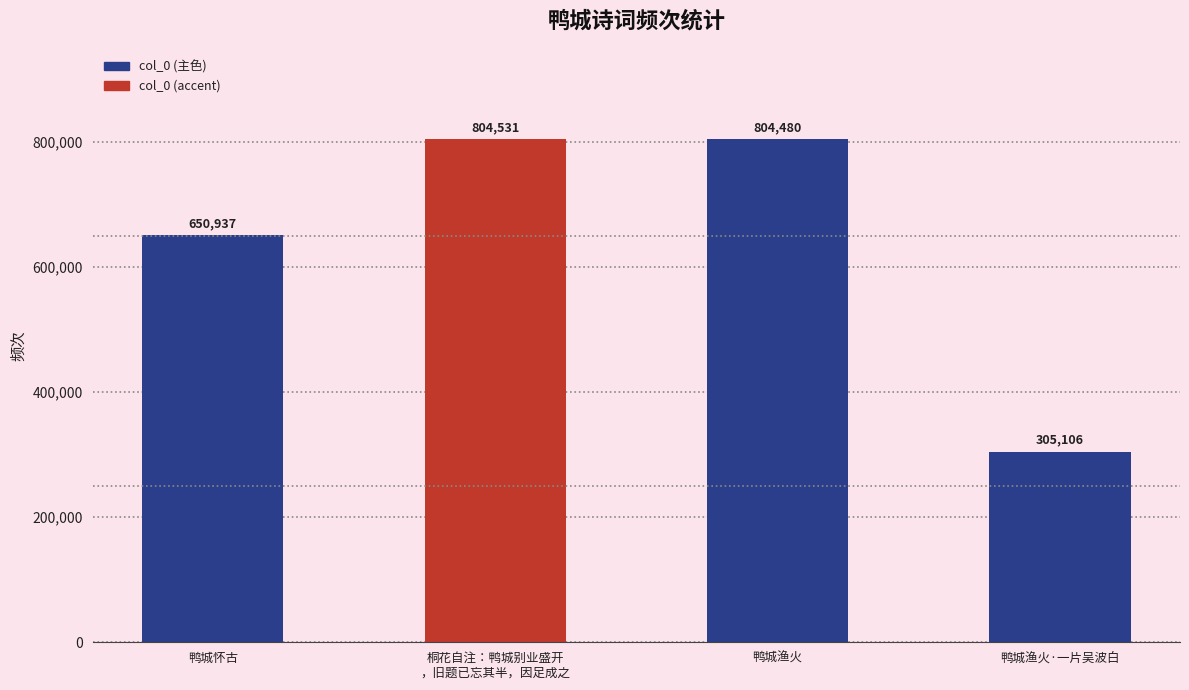

What is the label of the 3rd bar from the left?

鸭城渔火